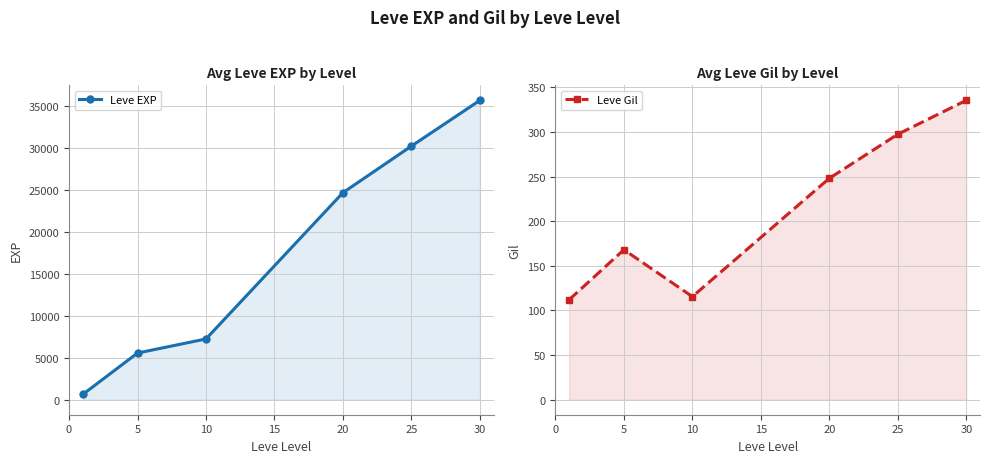

True or false: Leve EXP and Leve Gil intersect in this chart.

False